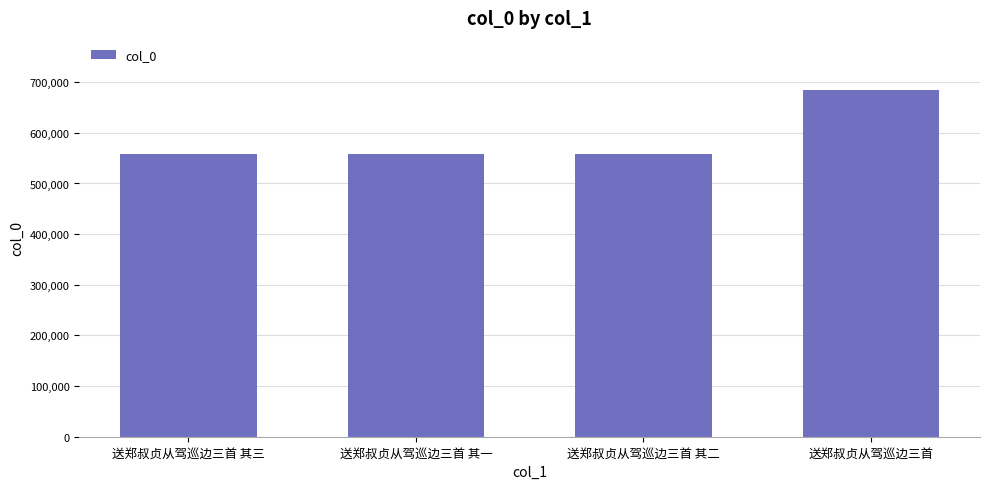

What is the change in value from 送郑叔贞从驾巡边三首 其一 to 送郑叔贞从驾巡边三首 其二?

+1